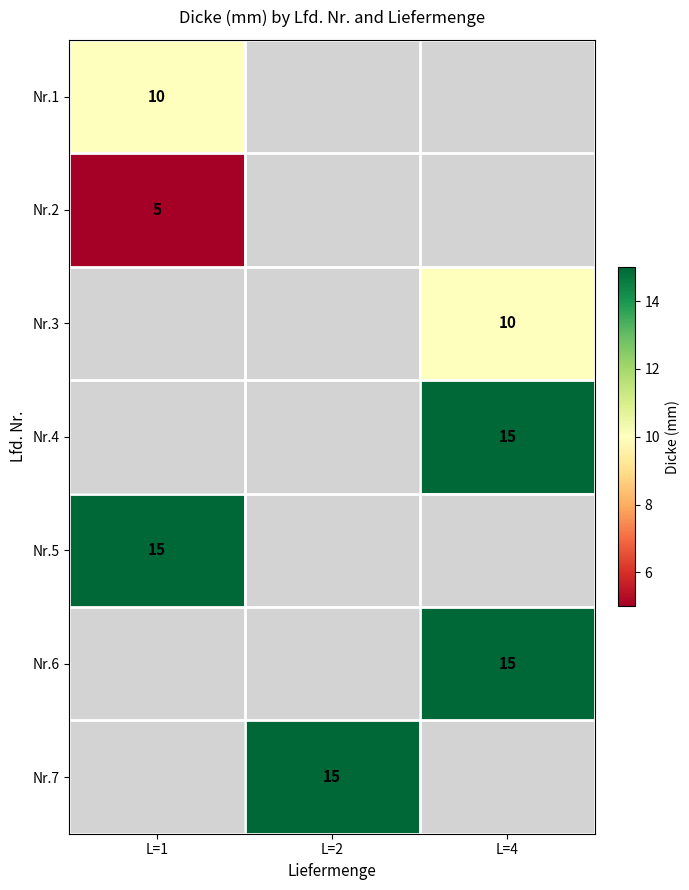

At how many categories does at least one series exceed 10?

3